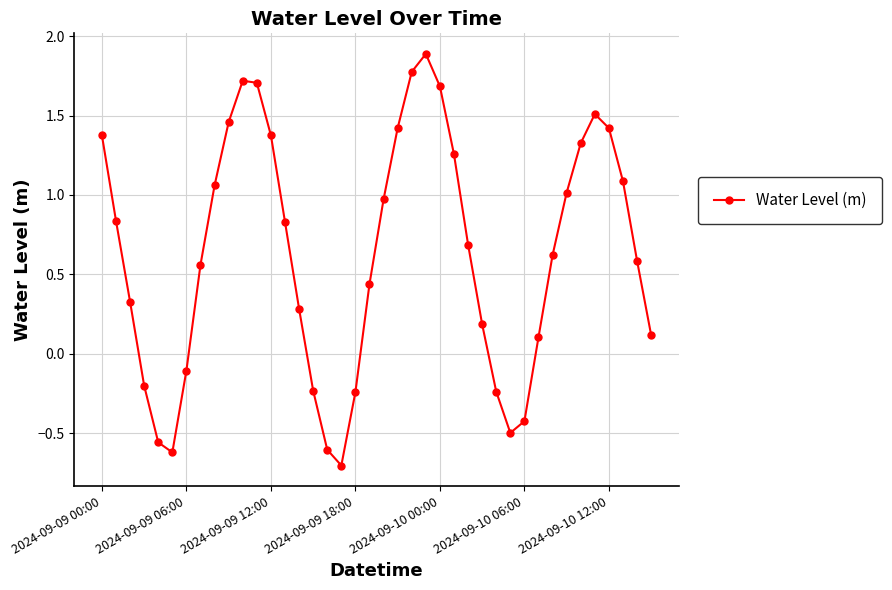

What is the difference between the maximum and second lowest values?

2.5